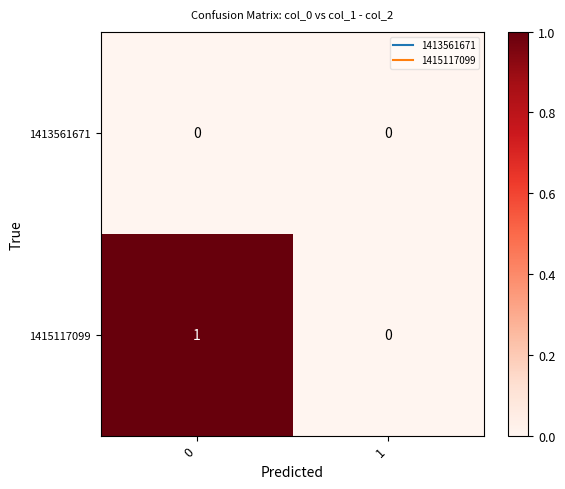

Reading left to right, transcribe all the data shown in this chart.

1413561671: 0=0	1=0
1415117099: 0=1	1=0